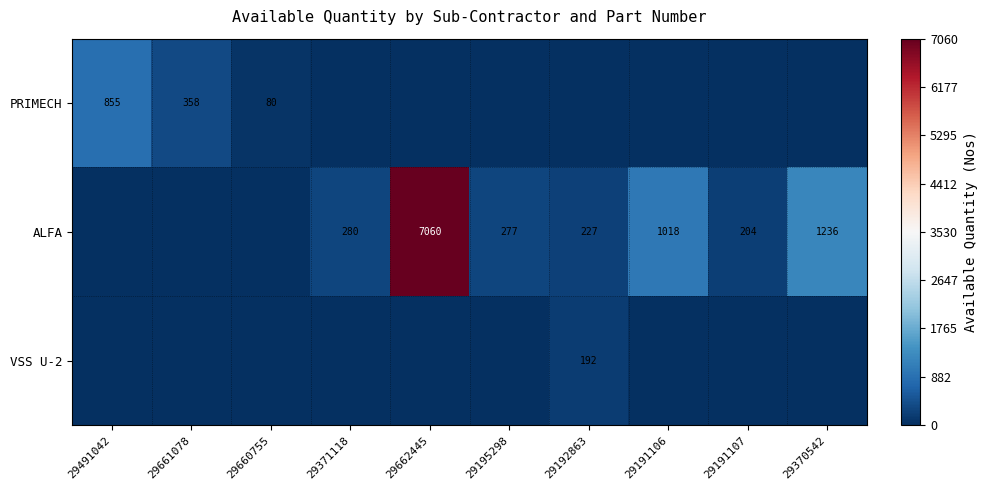

The value of ALFA at 29191106 is 1018. True or false?

True